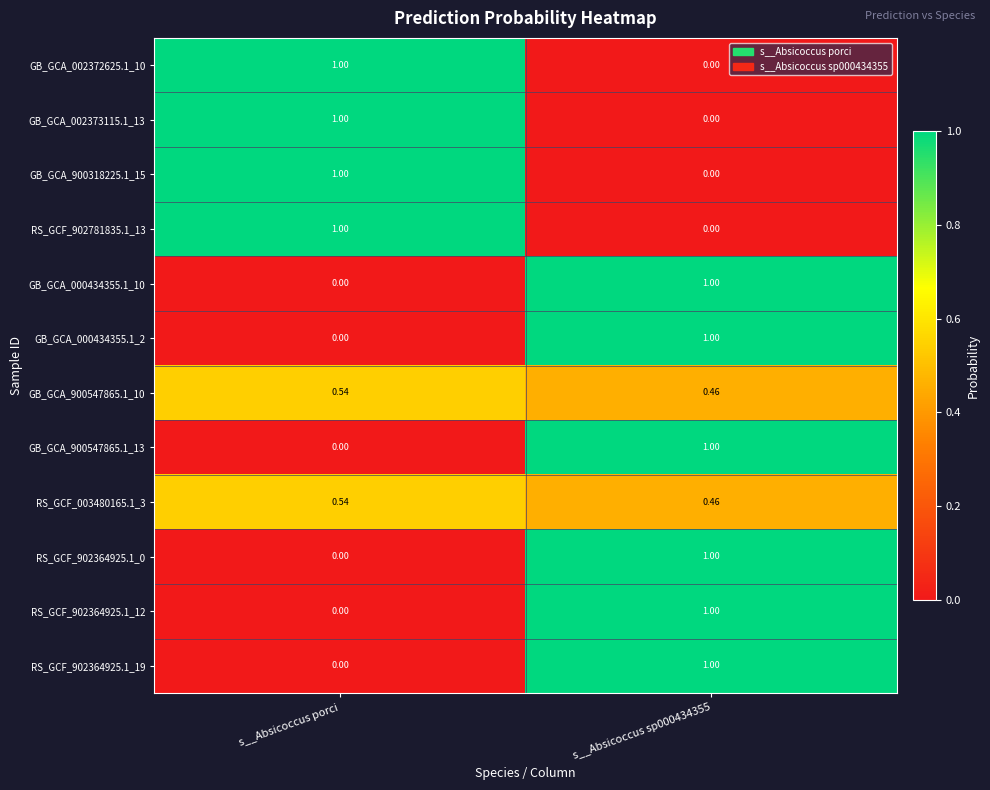

Is the value of GB_GCA_002373115.1_13 at s__Absicoccus porci greater than the value of GB_GCA_000434355.1_10 at s__Absicoccus porci?

Yes